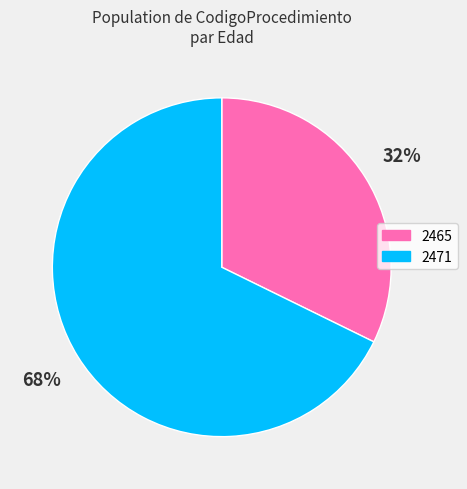

To the nearest percent, what is the average slice percentage?

50%